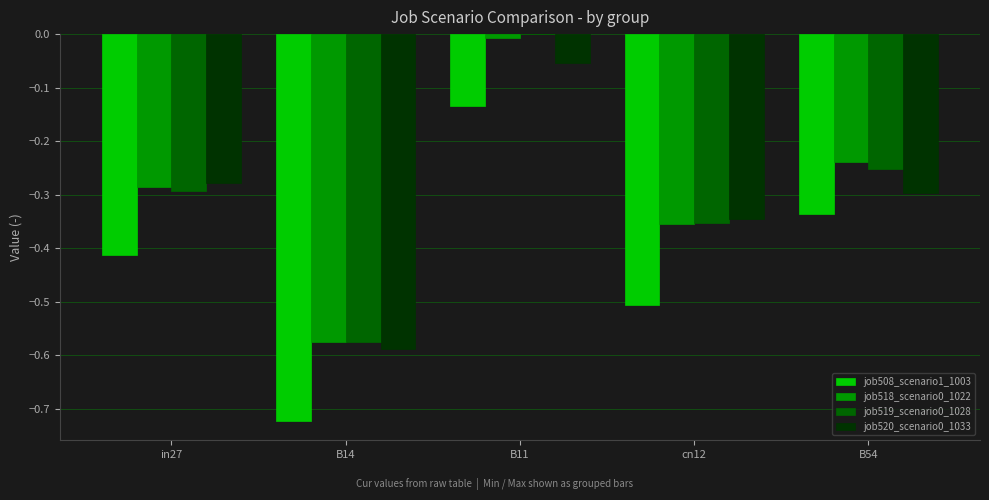

Which series changed the most between B14 and B54?

job508_scenario1_1003